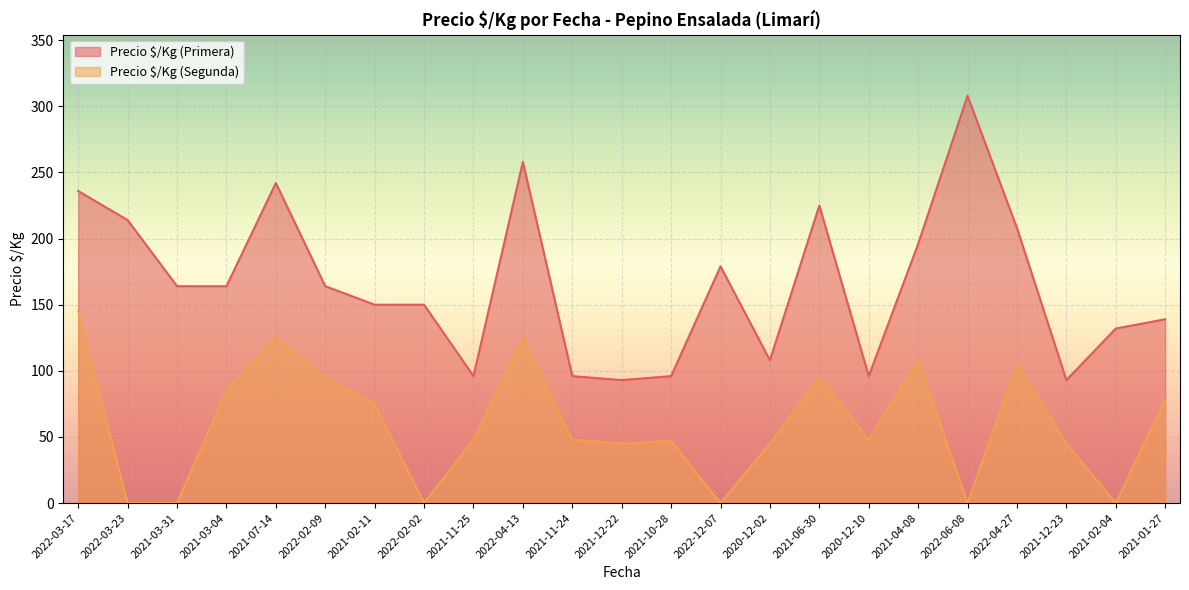

Reading left to right, transcribe all the data shown in this chart.

Precio $/Kg (Primera): 236	214	164	164	242	164	150	150	96	258	96	93	96	179	108	225	96	196	308	208	93	132	139
Precio $/Kg (Segunda): 145	0	0	85	125	95	75	0	48	125	48	45	47	0	45	95	48	108	0	105	45	0	78